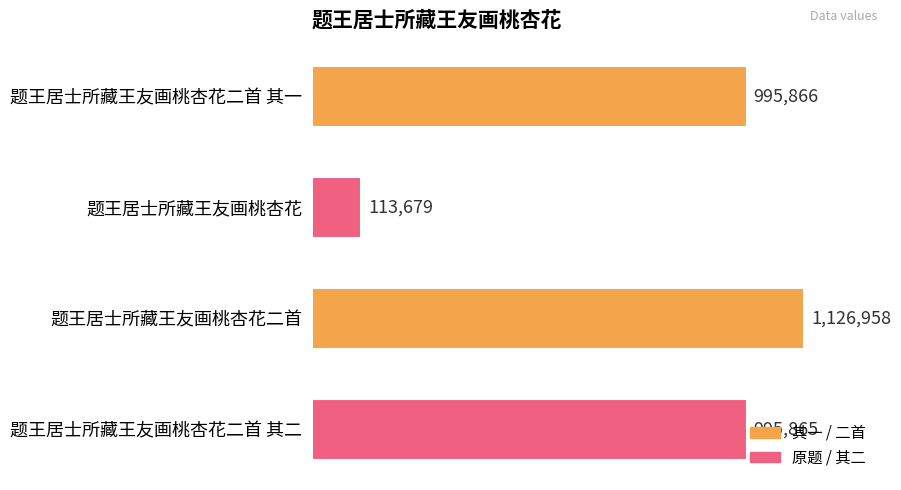

Rank the categories by value from lowest to highest.

题王居士所藏王友画桃杏花, 题王居士所藏王友画桃杏花二首 其二, 题王居士所藏王友画桃杏花二首 其一, 题王居士所藏王友画桃杏花二首